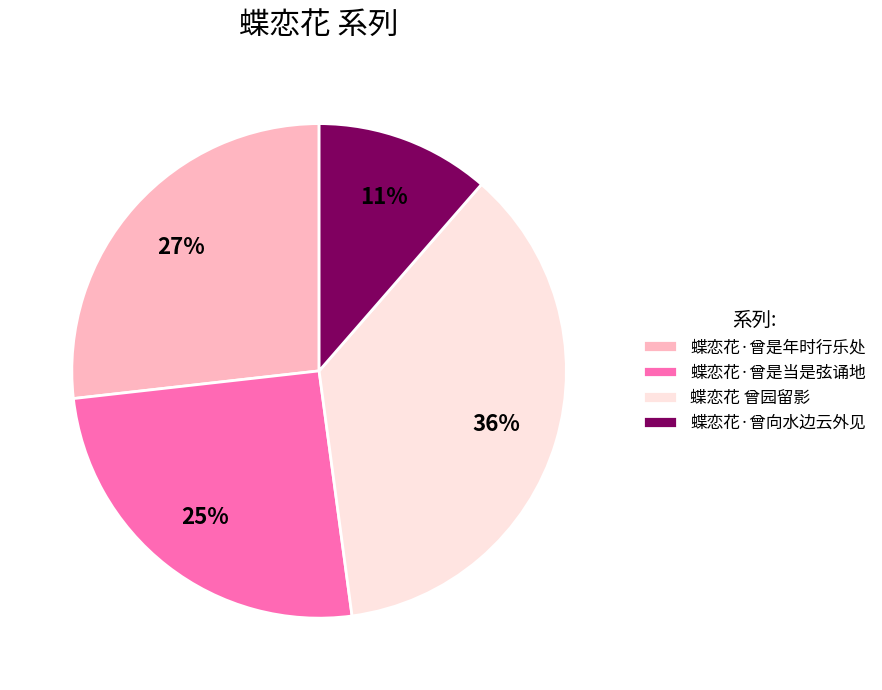

Which category has the biggest portion of the pie?

蝶恋花 曾园留影